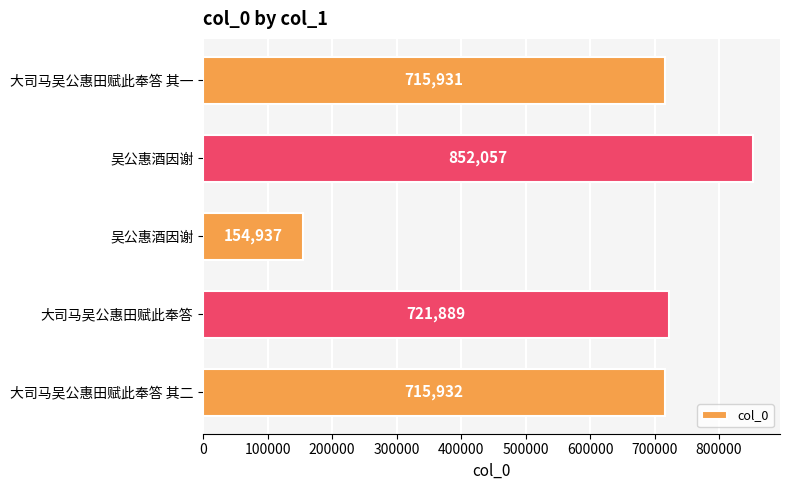

How many distinct data groups are displayed?

1